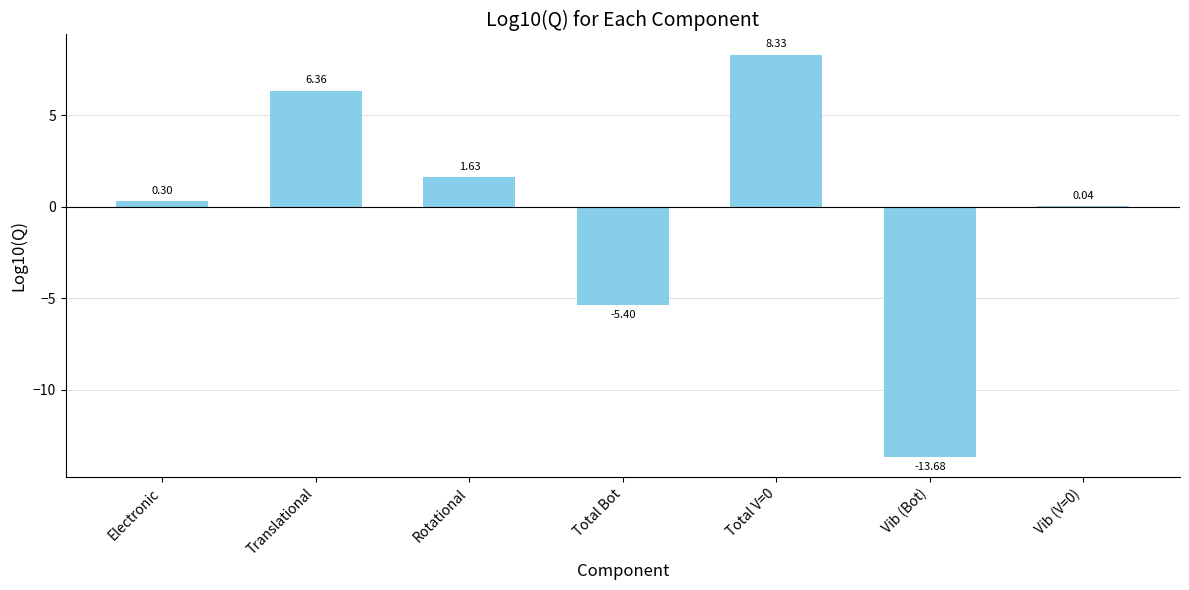

How many data points does each series have?

7